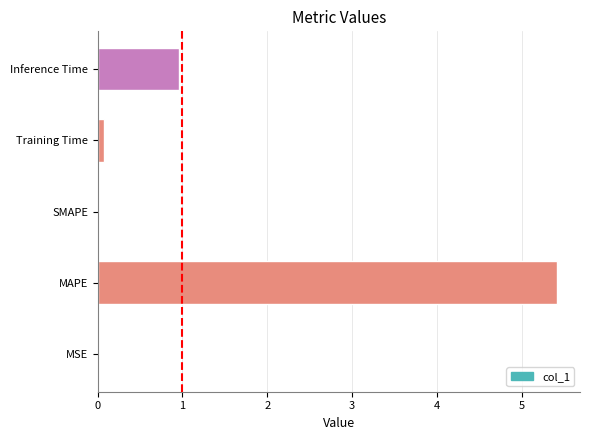

Which has a higher value, Inference Time or MAPE?

MAPE